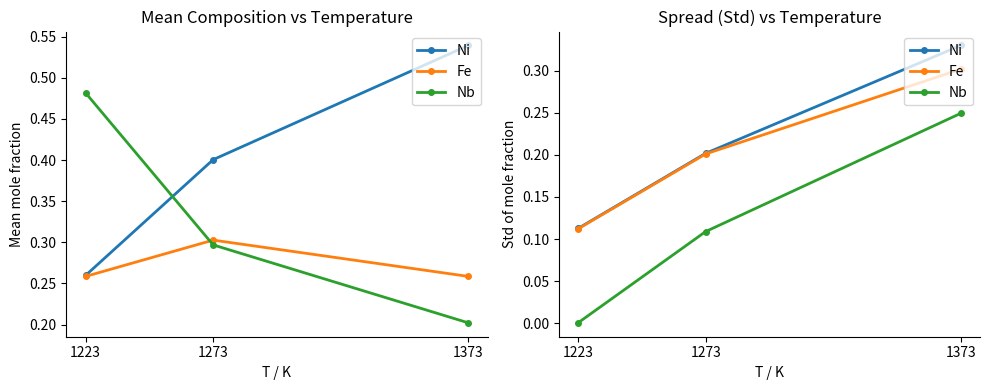

At which category is the sum across all series the highest?

1373